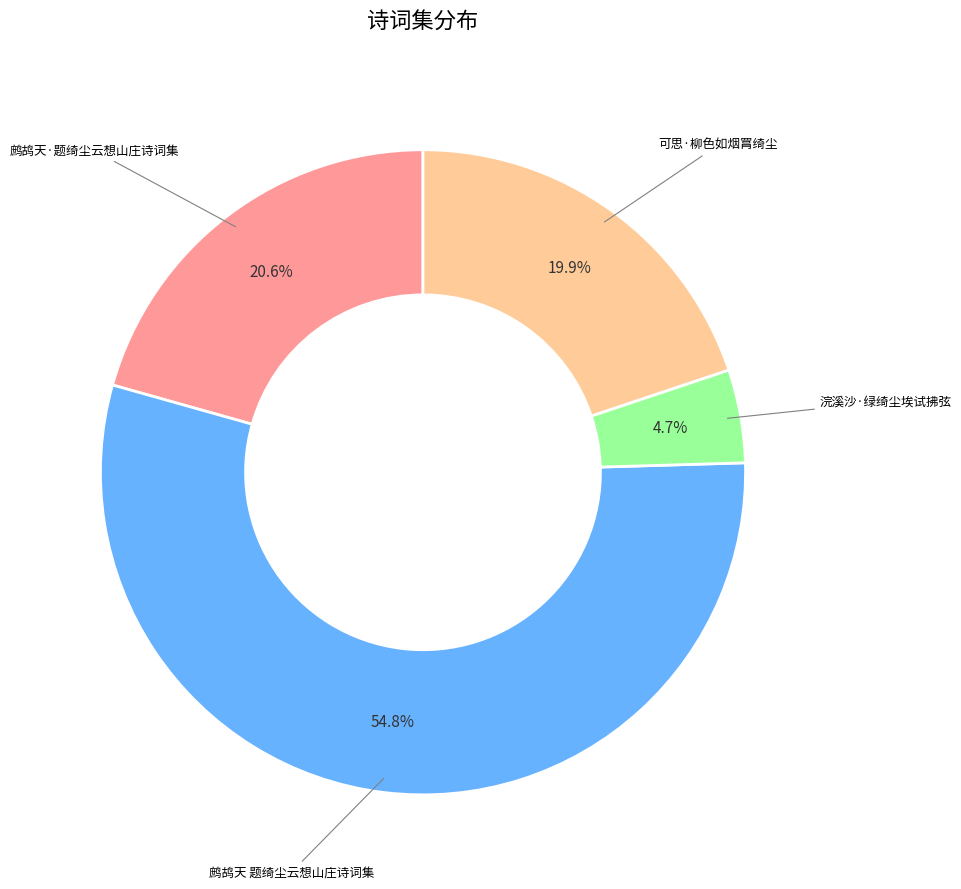

Does any single category account for the majority?

Yes